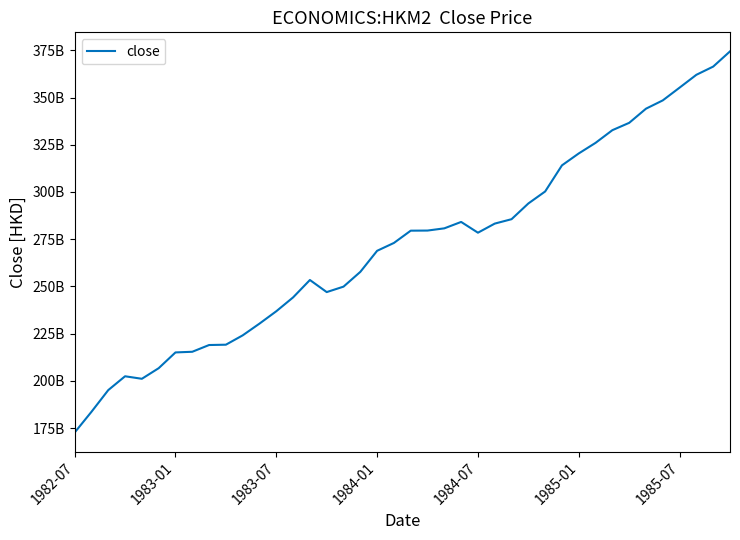

Does the chart have visible grid lines?

No